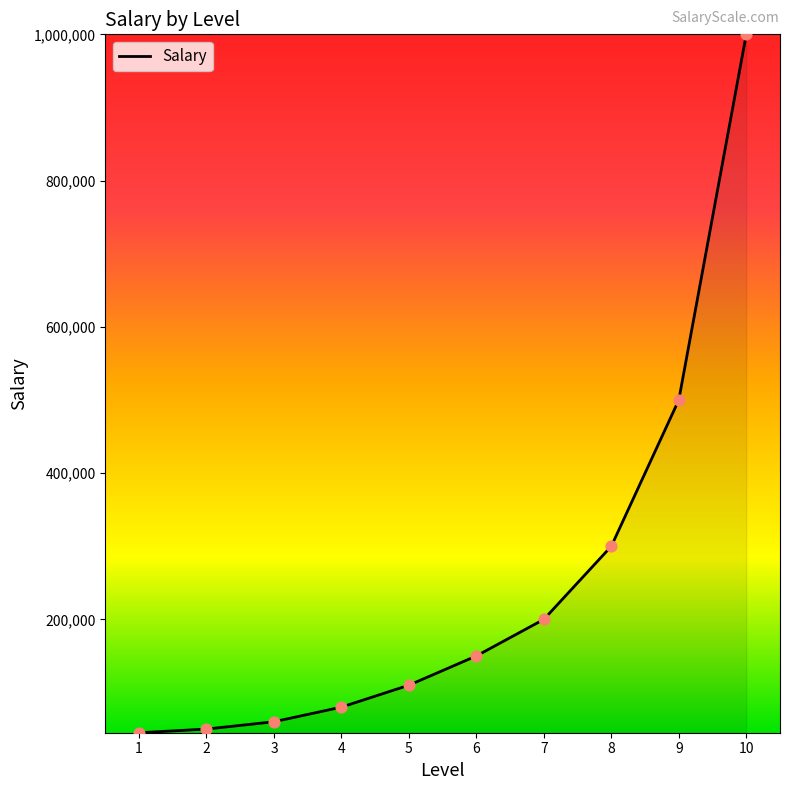

What is the ratio of the value at 7 to the value at 5?

1.8